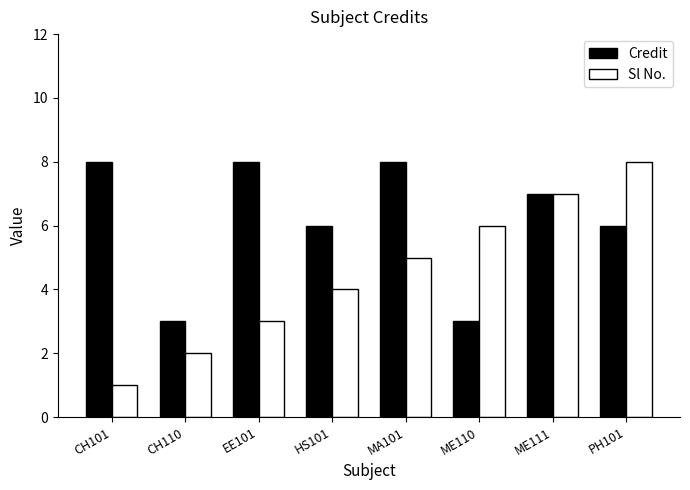

What is the smallest value displayed?

1